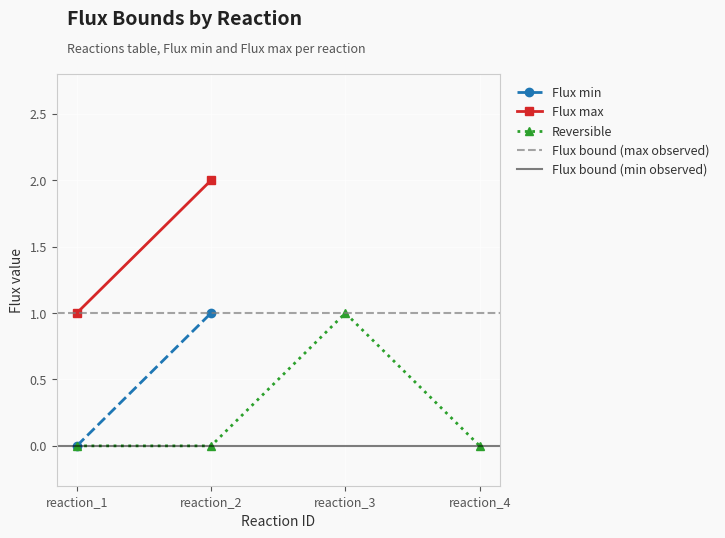

The reaction_4 series shows 0 at 0. True or false?

True